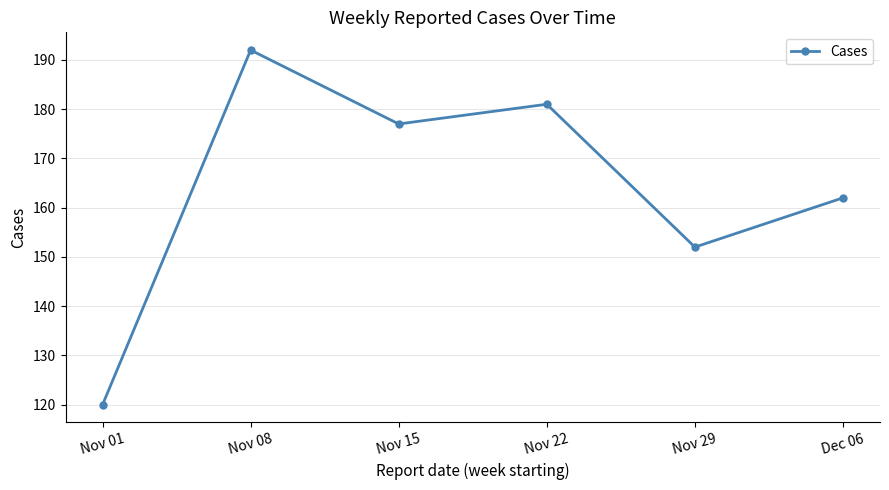

Reading left to right, transcribe all the data shown in this chart.

120	192	177	181	152	162